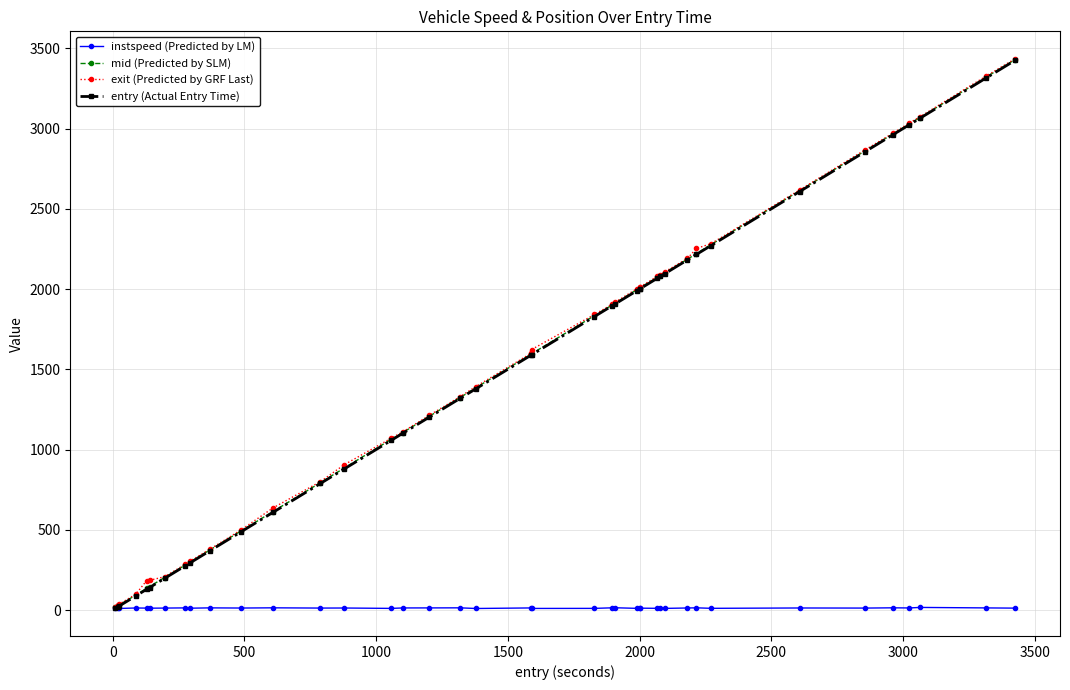

True or false: instspeed (Predicted by LM) has more than 2 points higher than both neighbors.

True